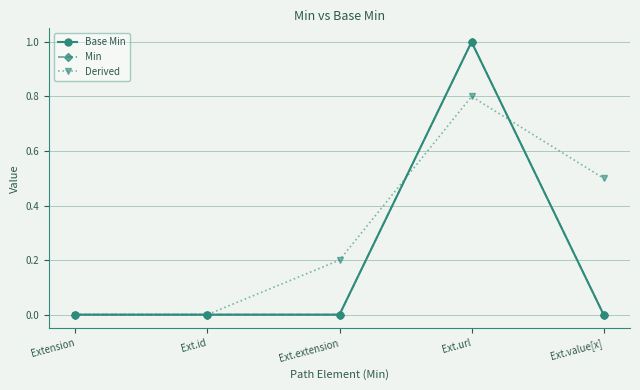

At which category does Min reach its first local peak?

Ext.url